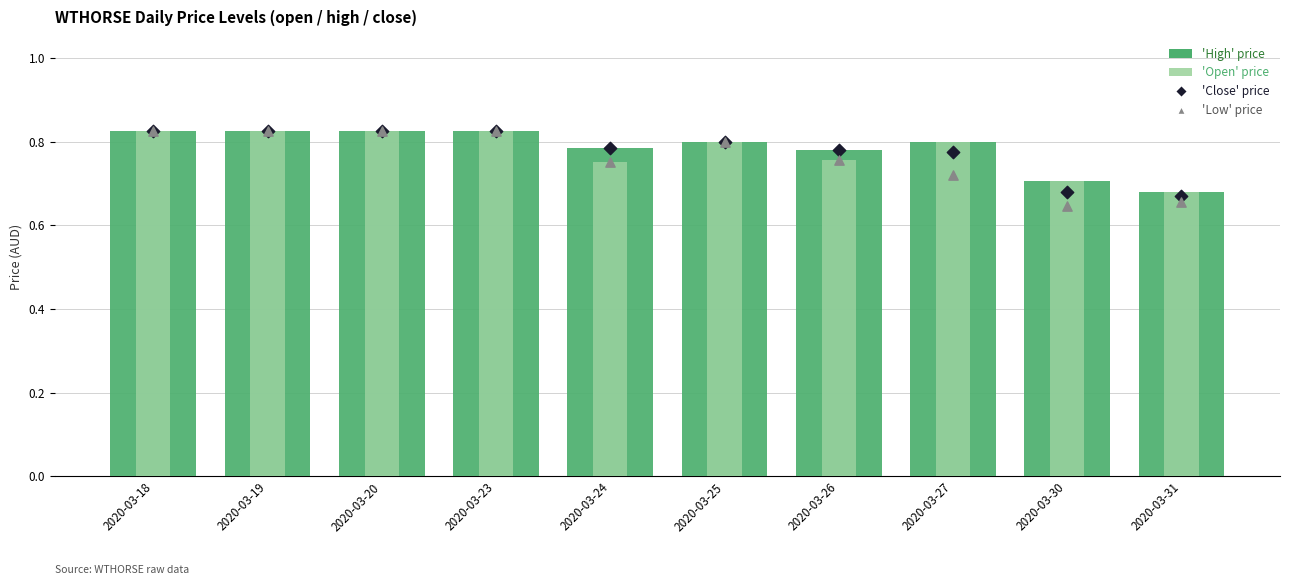

What is the total value across all series at 2020-03-19?

3.3